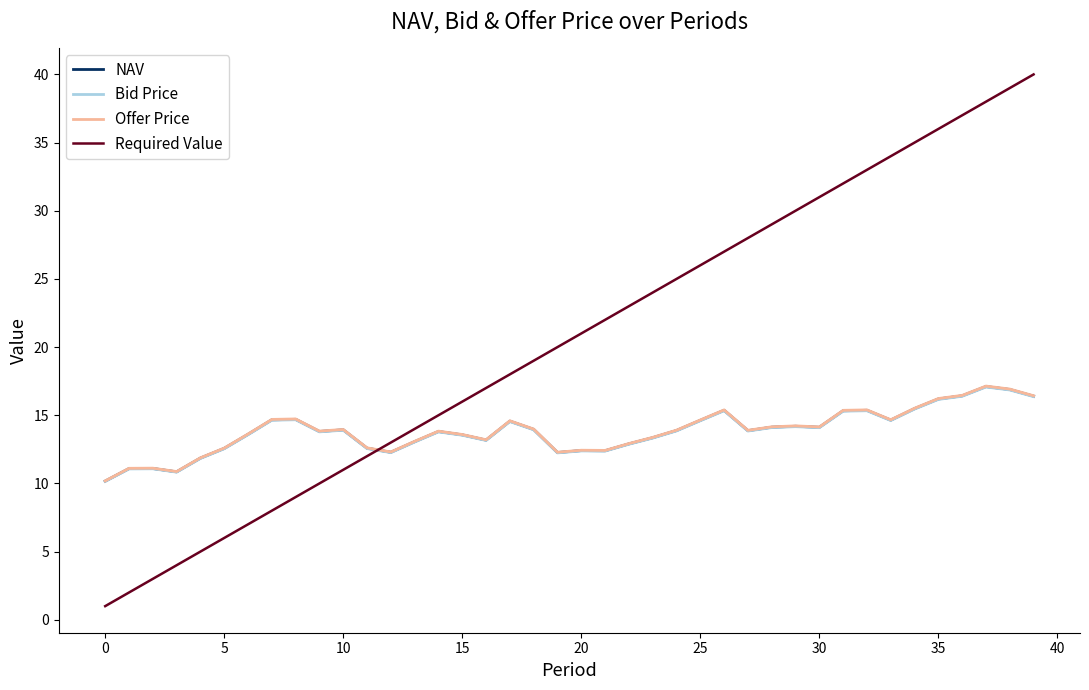

What are all the series names shown in the legend?

NAV, Bid Price, Offer Price, Required Value